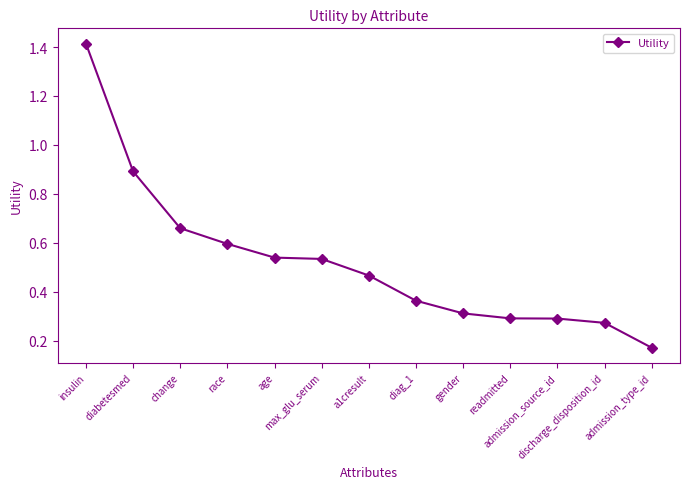

True or false: the data shows 0.5 at diag_1.

False